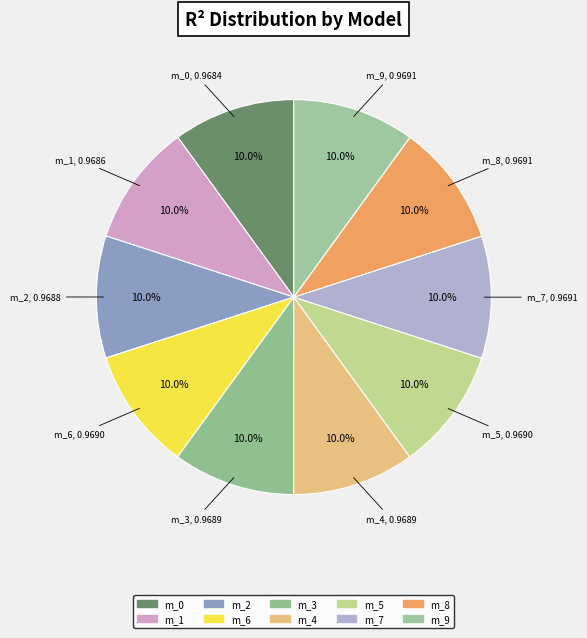

To the nearest percent, what portion does model_2_37_5 represent?

10%